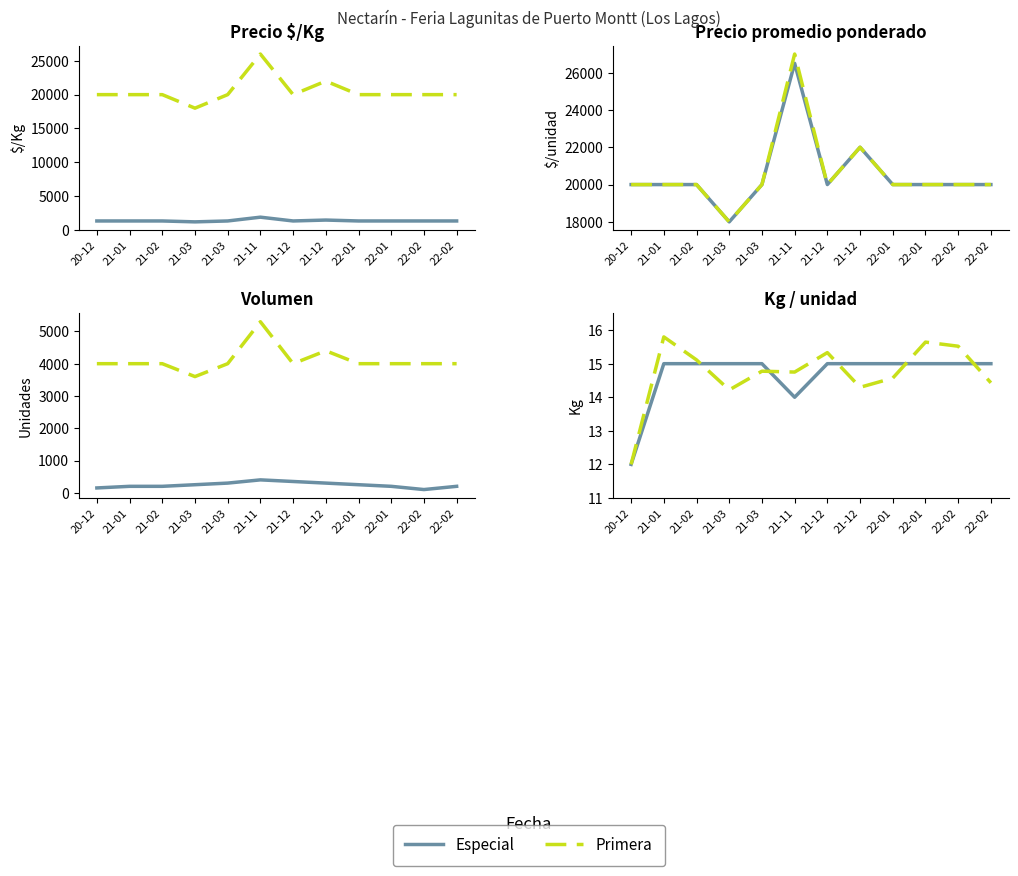

Does the chart have visible grid lines?

No